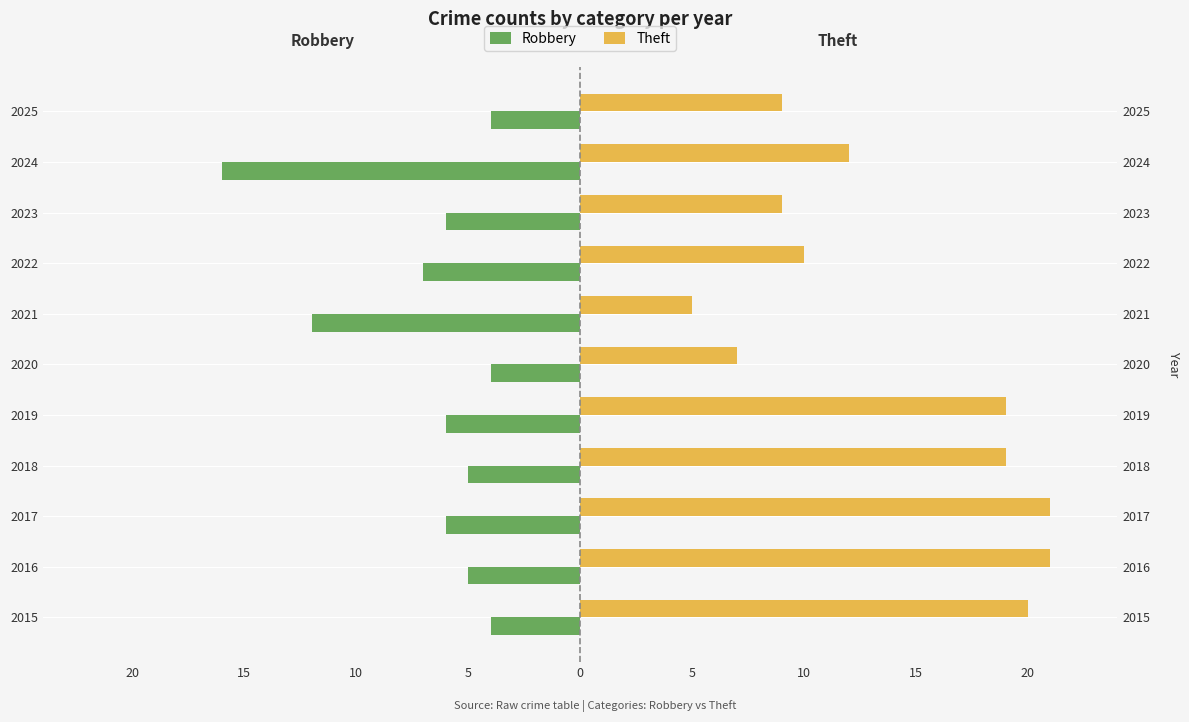

At 2023, list the series in order from smallest to largest.

Robbery, Theft